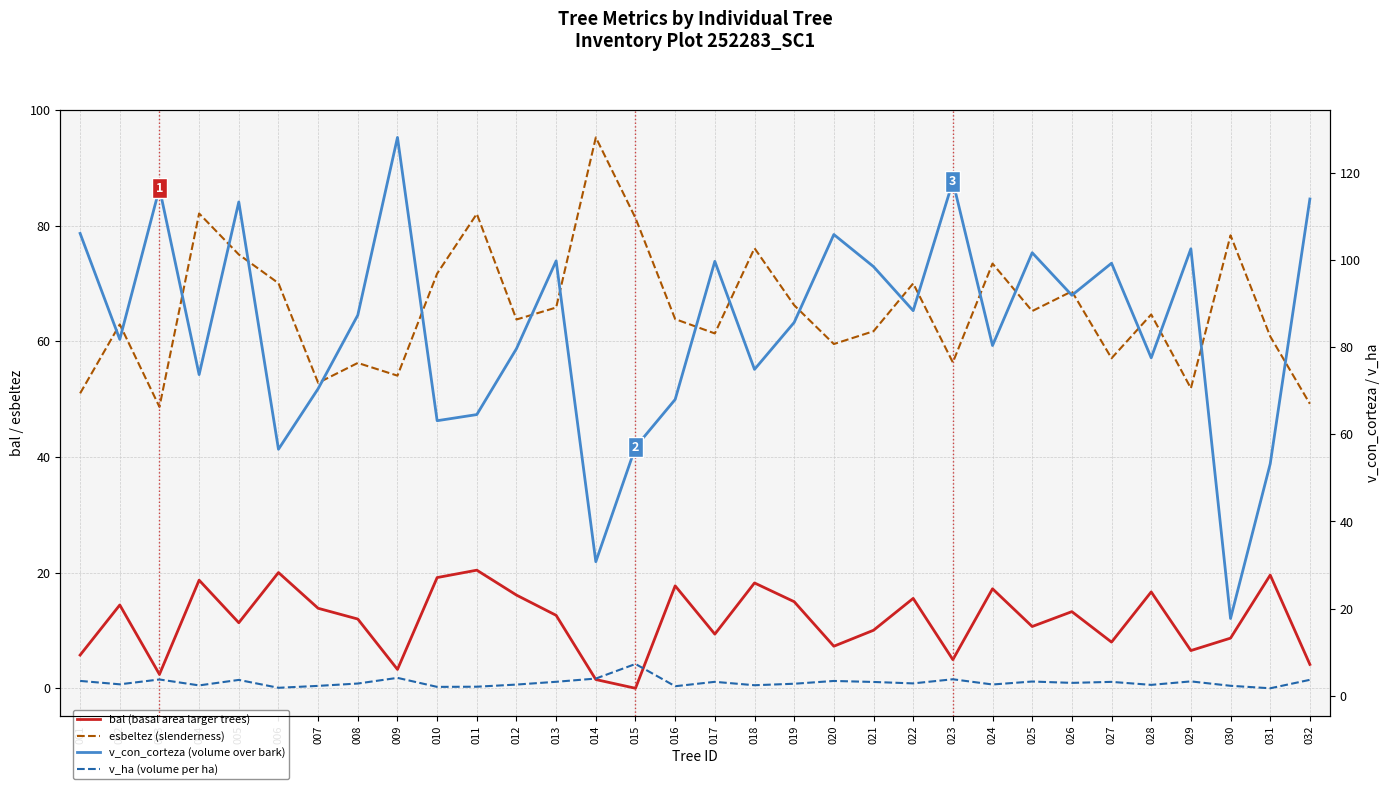

How many data points in v_con_corteza (volume over bark) are less than 87?

16